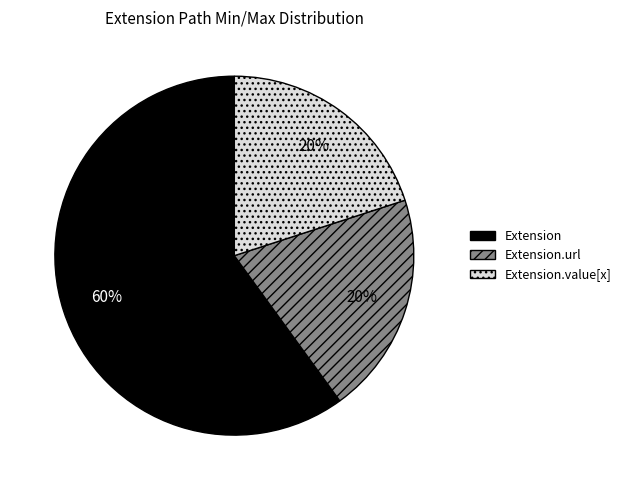

To the nearest percent, what percentage of the pie is Extension.url?

20%